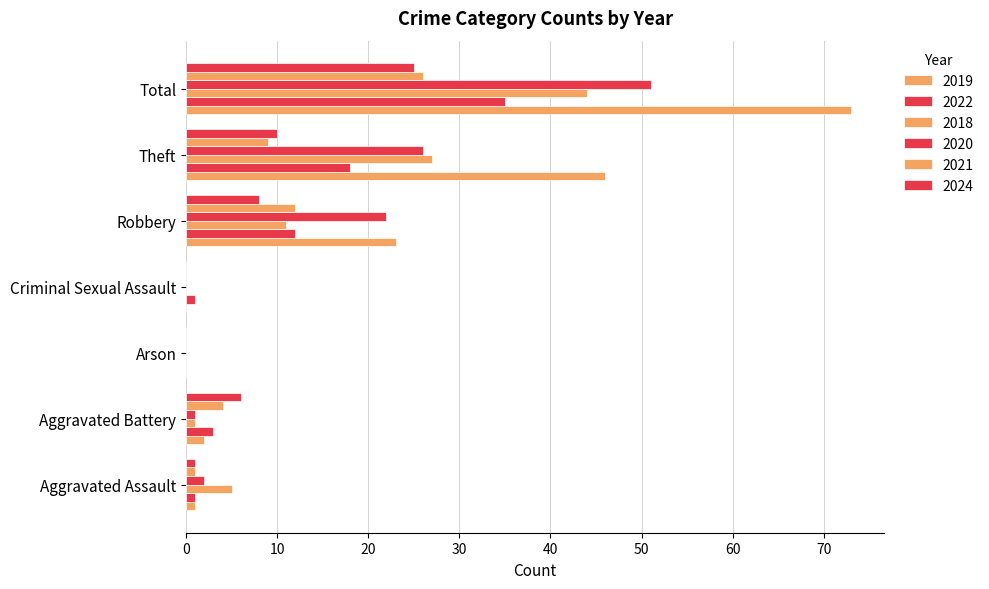

At how many categories does at least one series exceed 61?

1